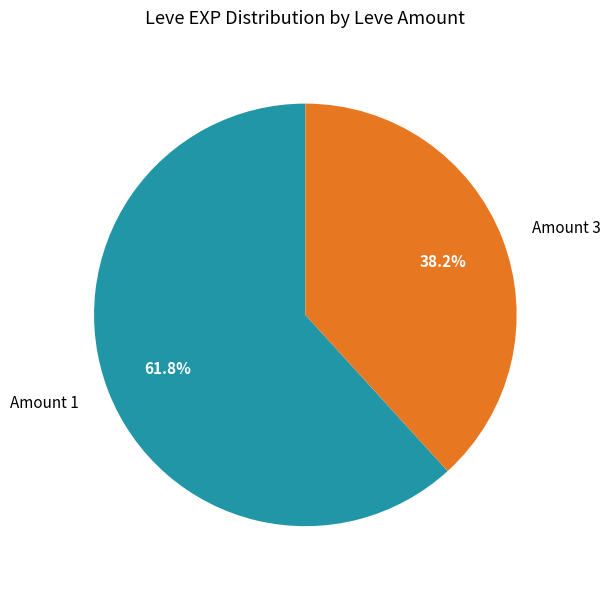

Combined, what portion of the pie is Amount 3 and Amount 1?

100.0%